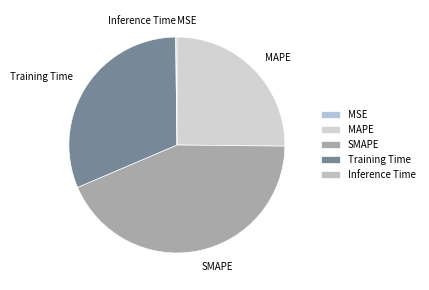

Approximately how many times larger is the value at Training Time compared to MAPE?

1.2